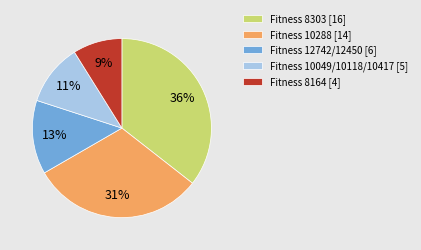

What is the largest slice in the pie chart?

Fitness 8303 [16]